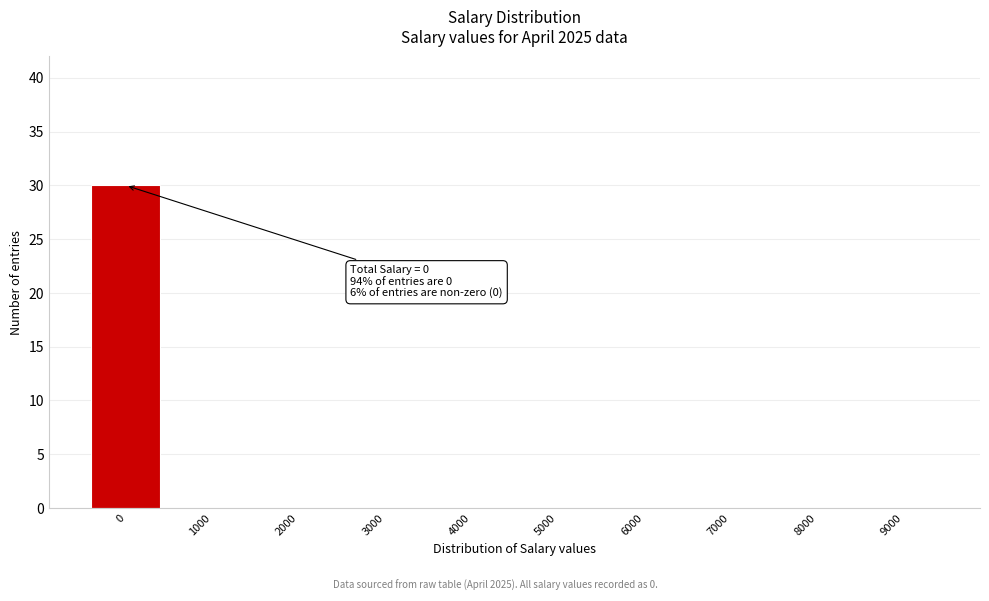

Reading left to right, extract all data points from this chart.

0=30	1000=0	2000=0	3000=0	4000=0	5000=0	6000=0	7000=0	8000=0	9000=0